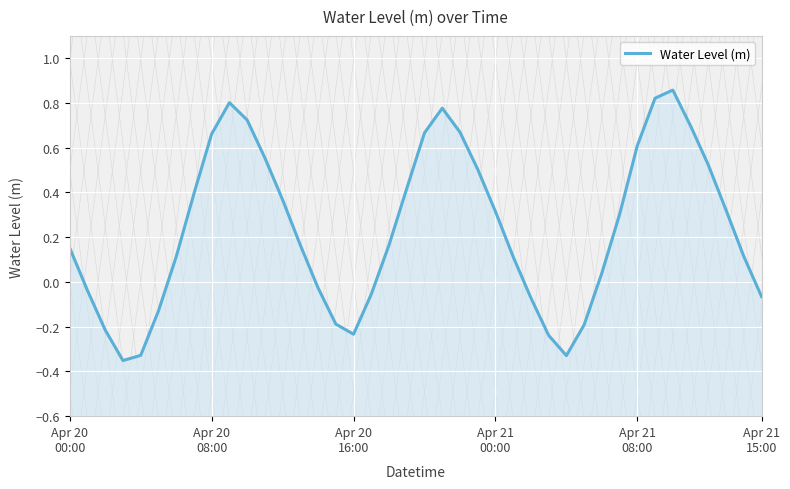

List the labels in order of value, largest first.

34, 33, 9, 21, 10, 35, 22, 20, 8, 32, 11, 36, 23, 19, 7, 12, 37, 24, 31, 18, 13, Apr 20
00:00, 38, 25, 6, 30, 14, Apr 20
08:00, 17, 39, 26, Apr 21
15:00, 15, 29, Apr 20
16:00, 16, 27, Apr 21
08:00, 28, Apr 21
00:00